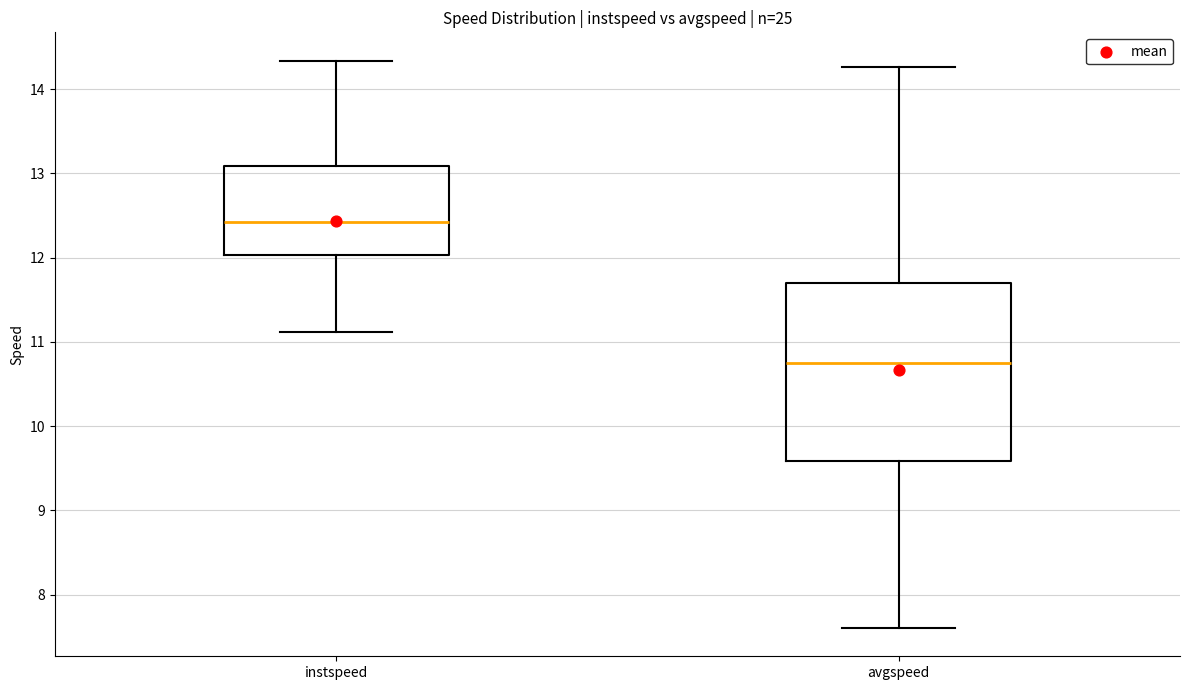

Which box is the tallest, from its lower edge to its upper edge?

avgspeed